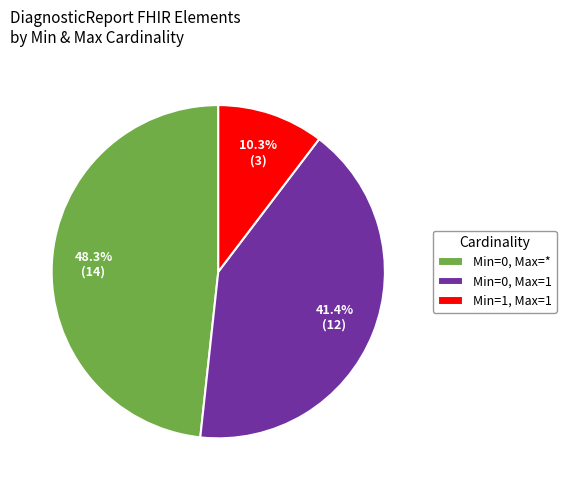

To the nearest percent, what is the average slice percentage?

33%